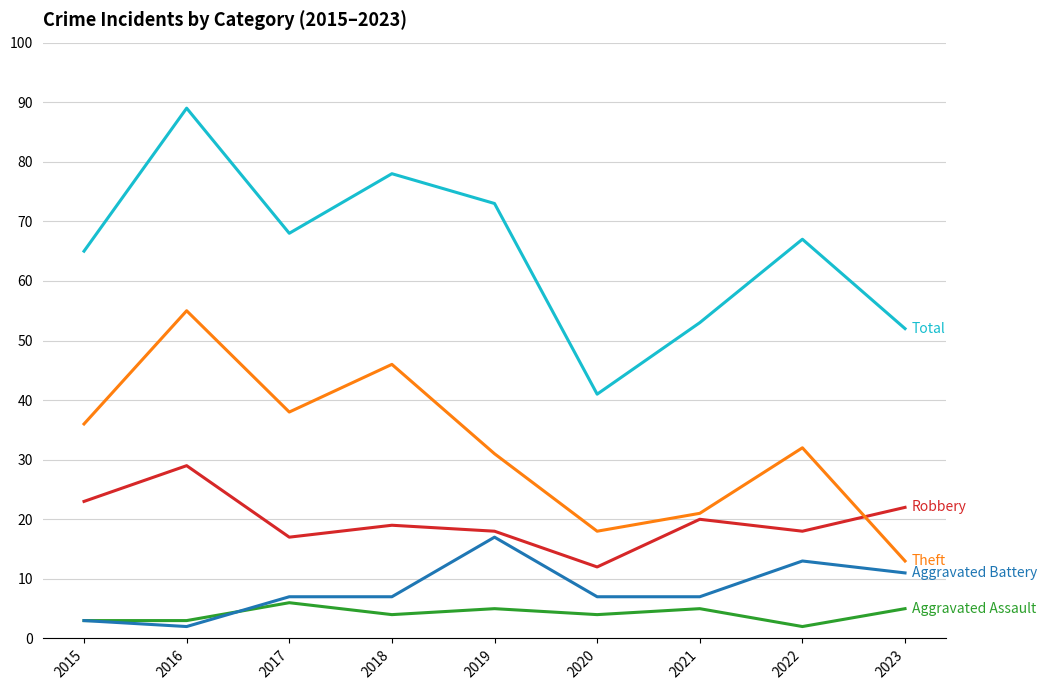

At which category is the sum across all series the highest?

2016